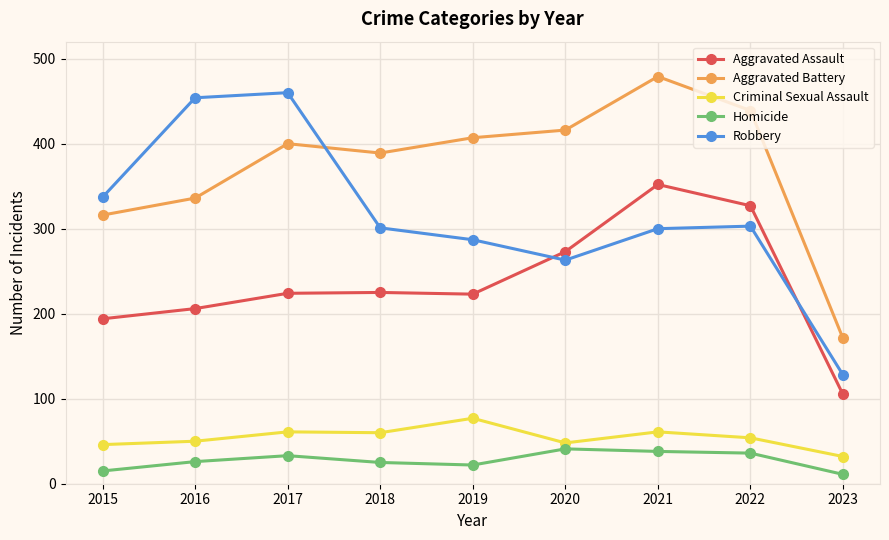

What is the value of the Criminal Sexual Assault point at the 7th from the left?

61